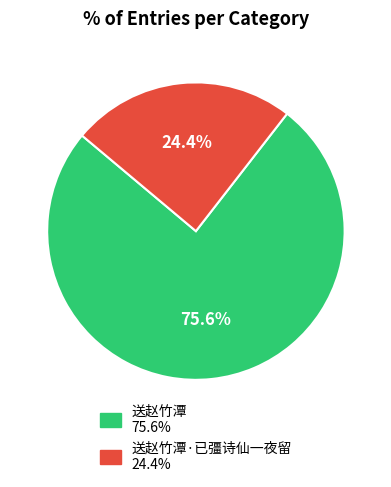

Count the number of slices in the pie.

2